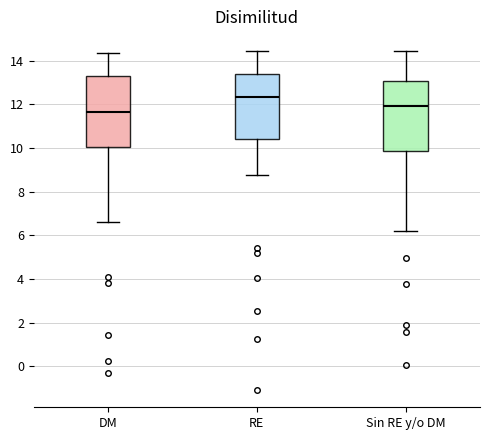

Where is the upper edge of the box for Sin RE y/o DM on the y-axis? The values are not printed on the chart, so give them approximately, as read against the axis.

13.0